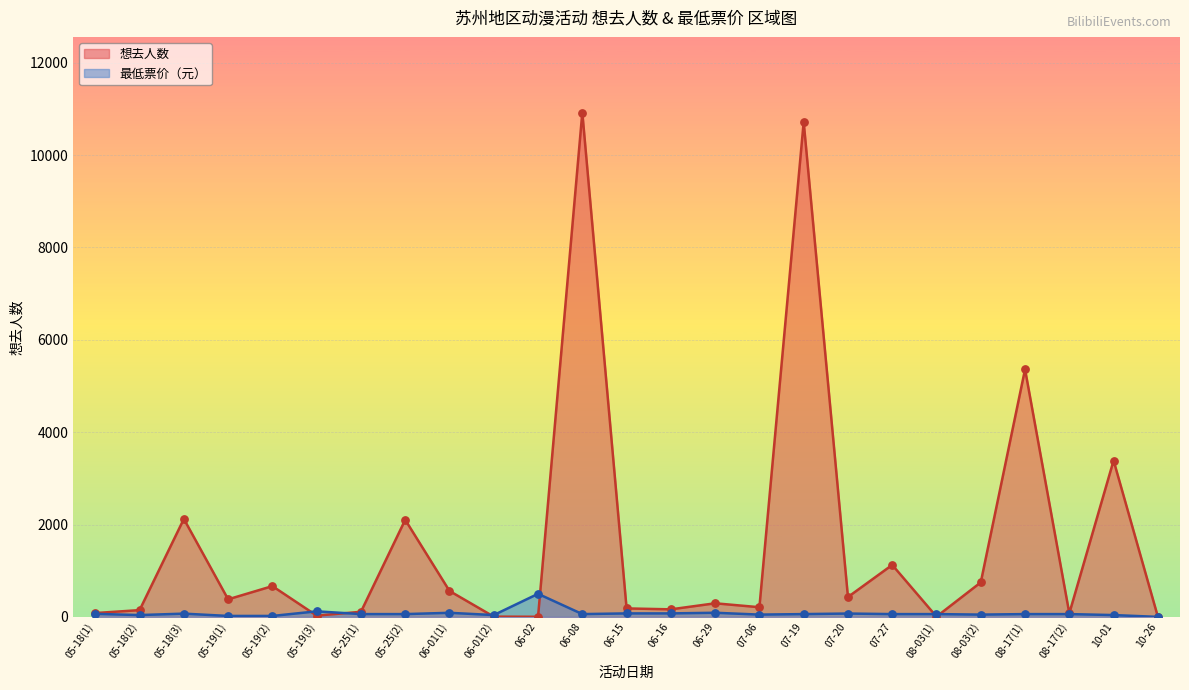

Which series has the largest total across all categories?

想去人数